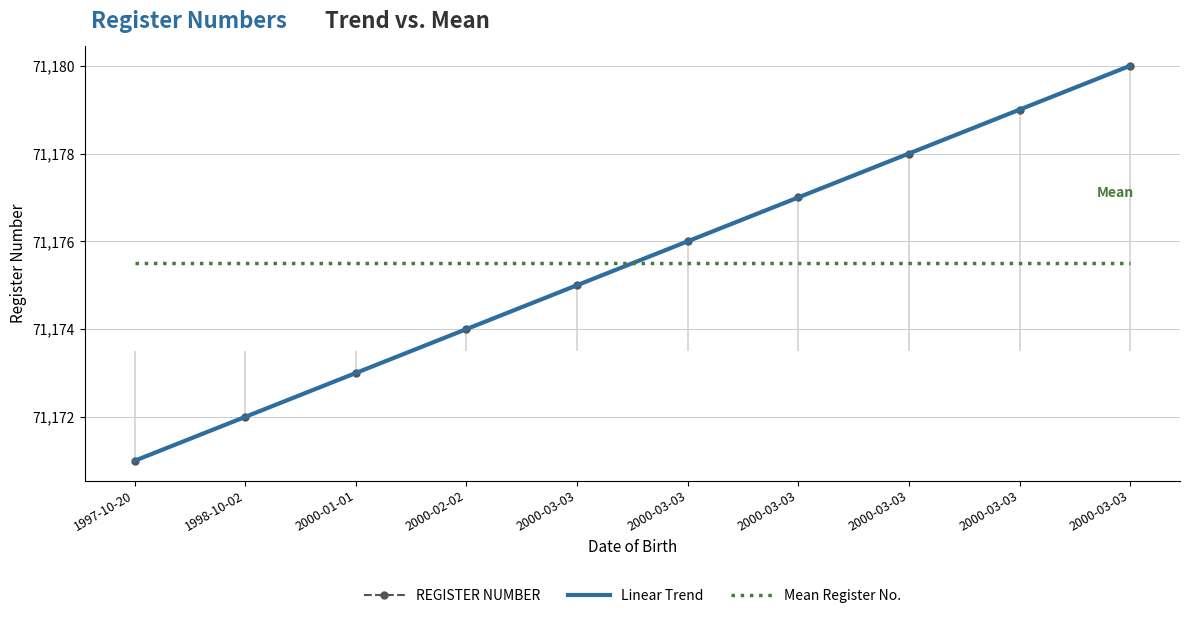

What are all the series names shown in the legend?

REGISTER NUMBER, Linear Trend, Mean Register No.